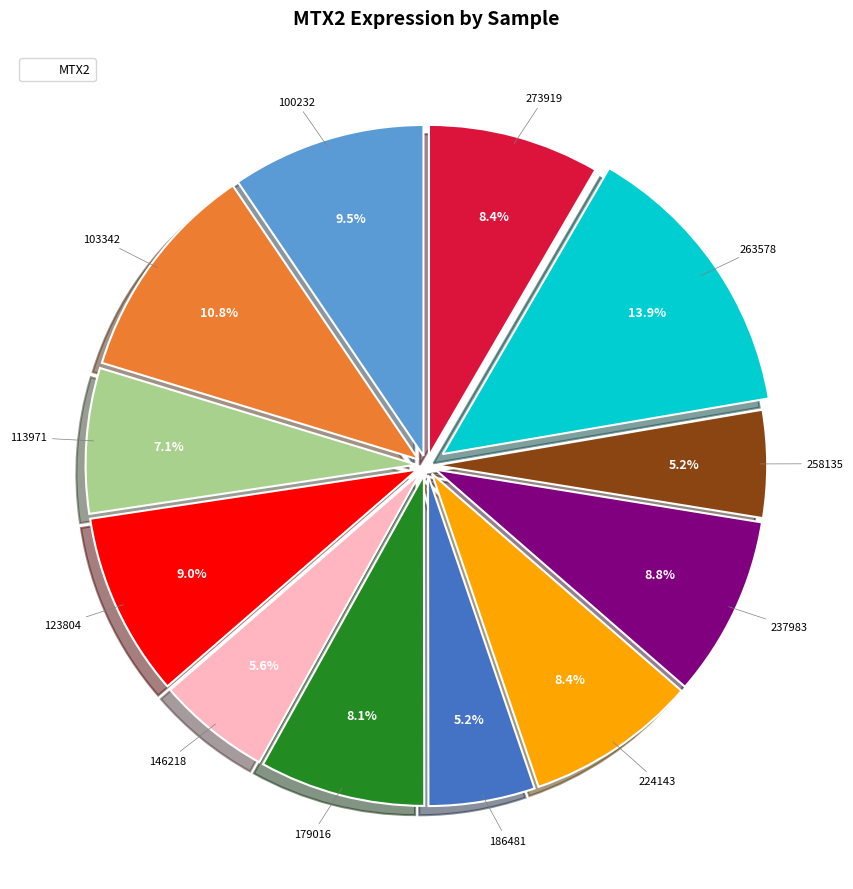

Is there any slice that represents more than half of the pie?

No